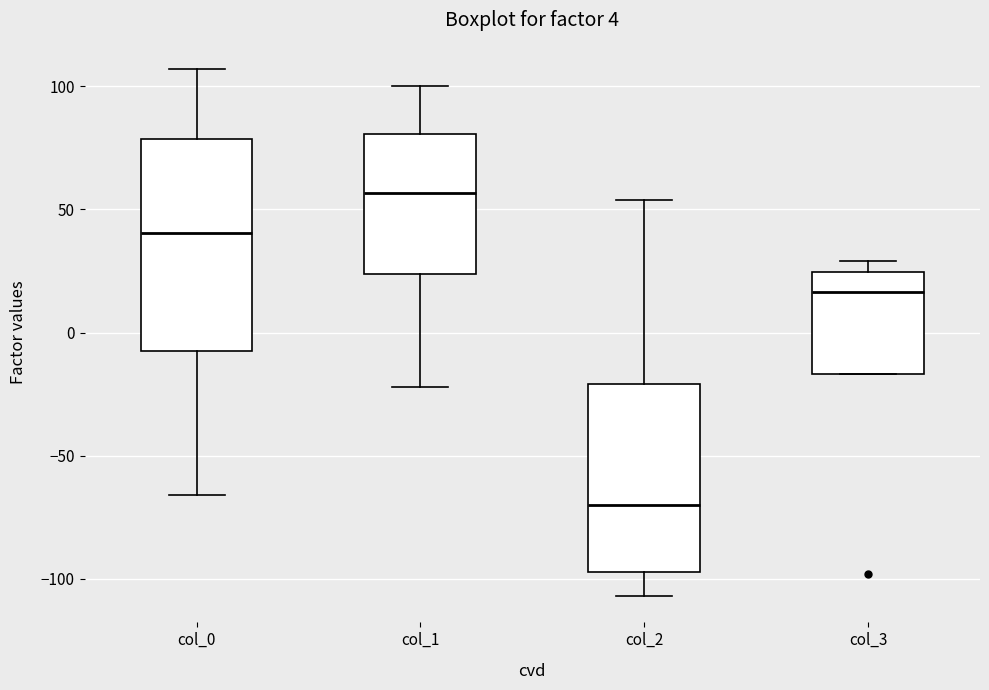

Where is the lower edge of the box for col_3 on the y-axis? The values are not printed on the chart, so give them approximately, as read against the axis.

-15